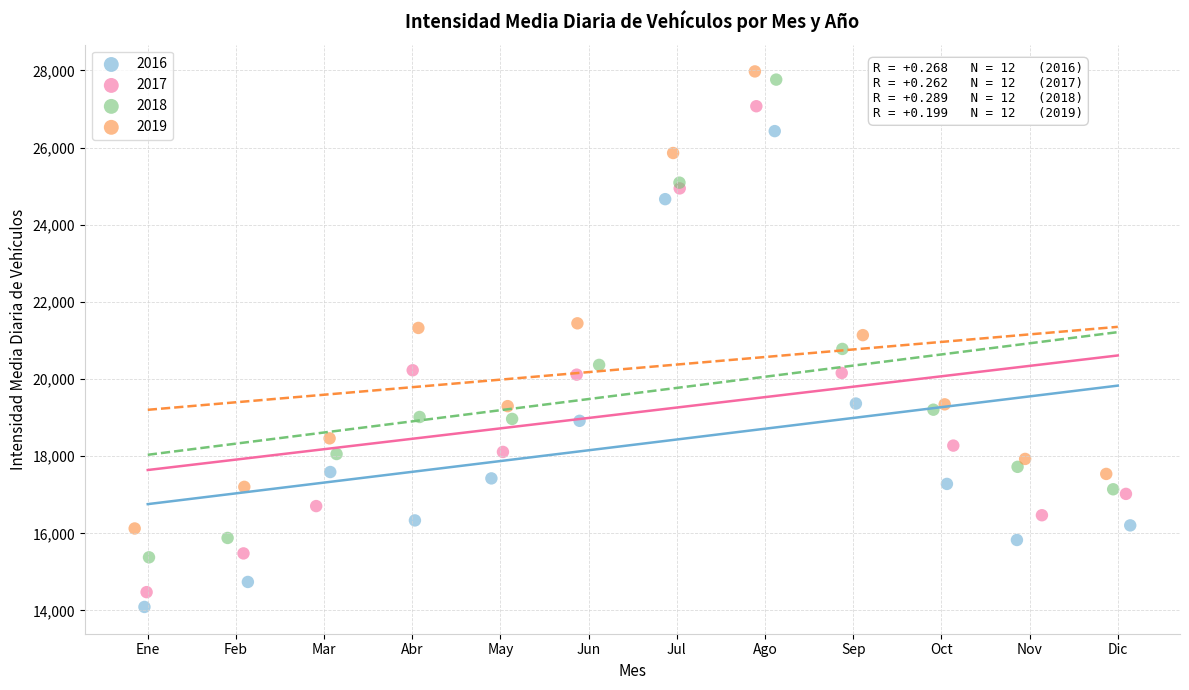

What are all the series names shown in the legend?

2016, 2017, 2018, 2019